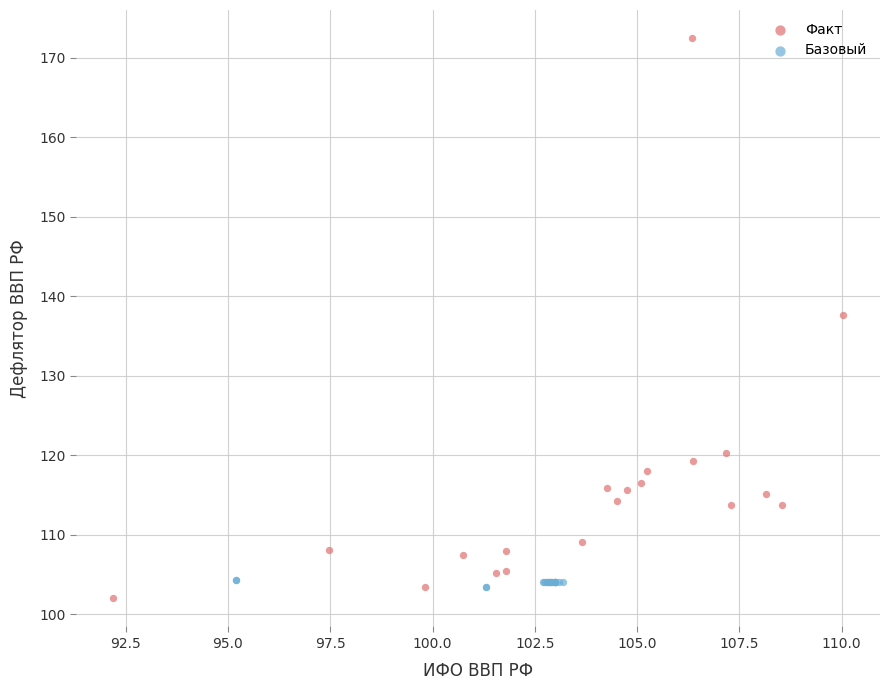

What are all the series names shown in the legend?

Факт, Базовый